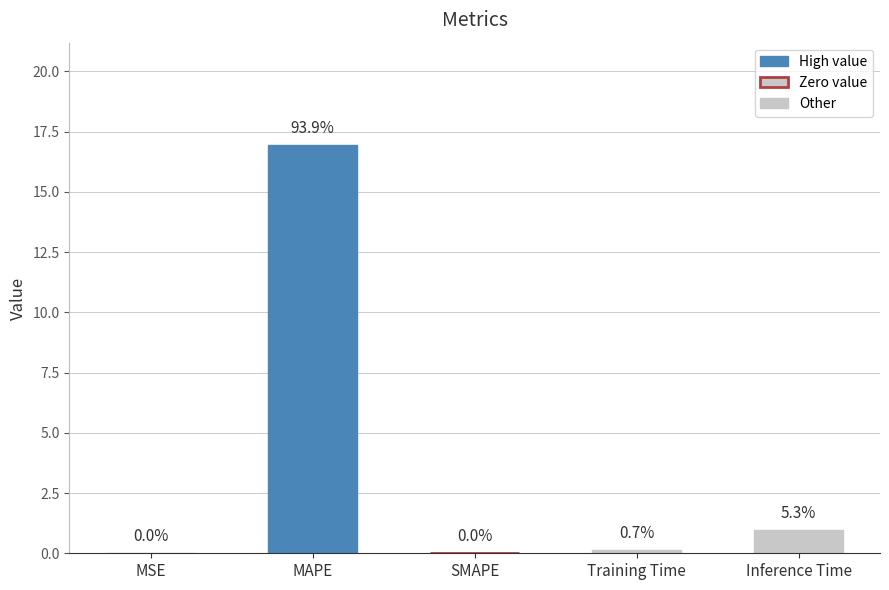

Are the bars horizontal?

No